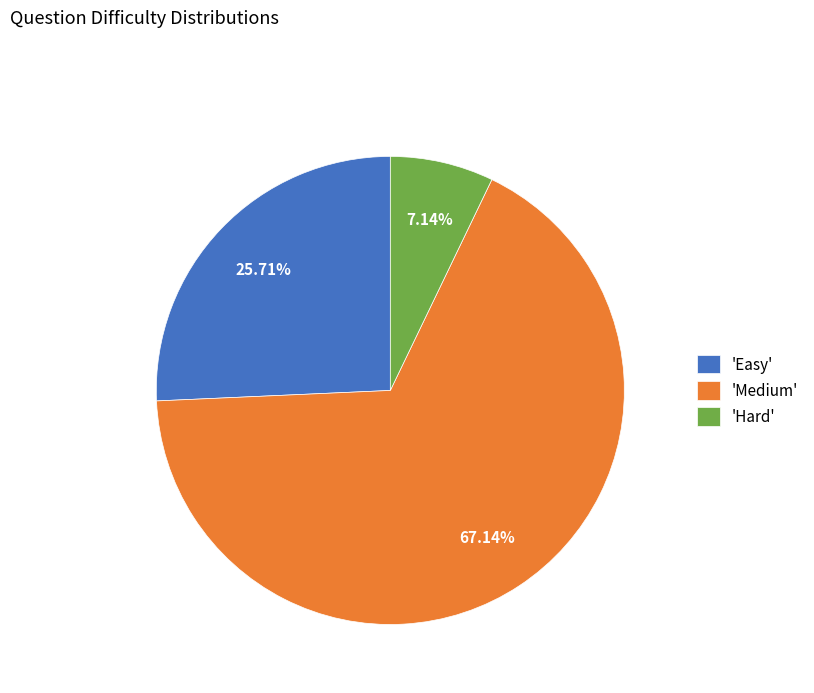

Rank the categories by value from highest to lowest.

'Medium', 'Easy', 'Hard'